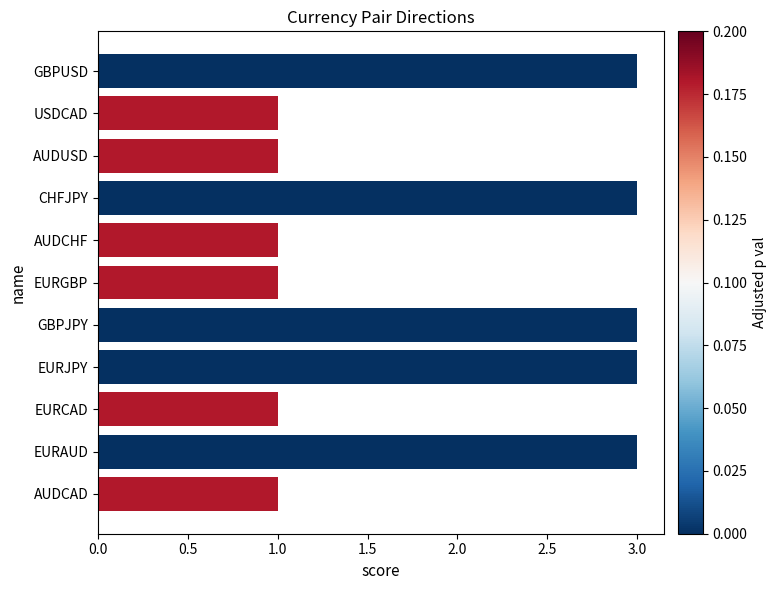

What is the greatest value displayed?

3